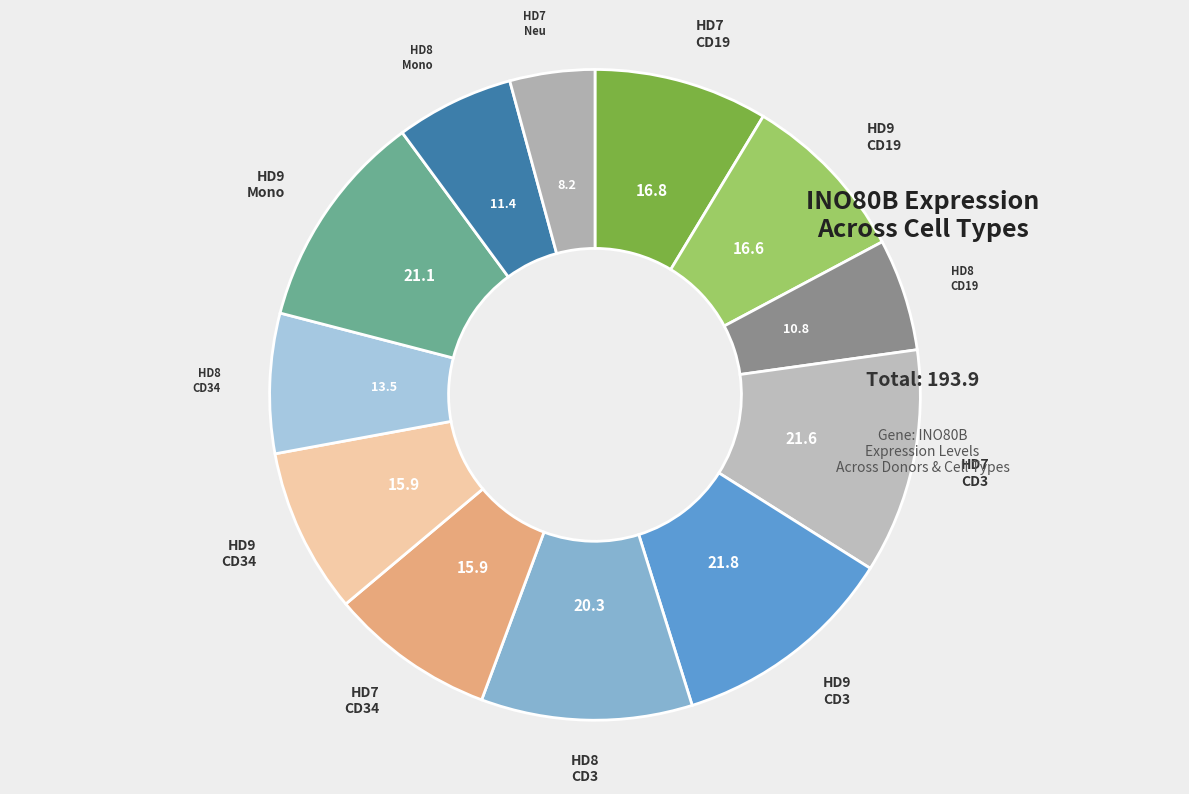

How many slices are in this pie chart?

12